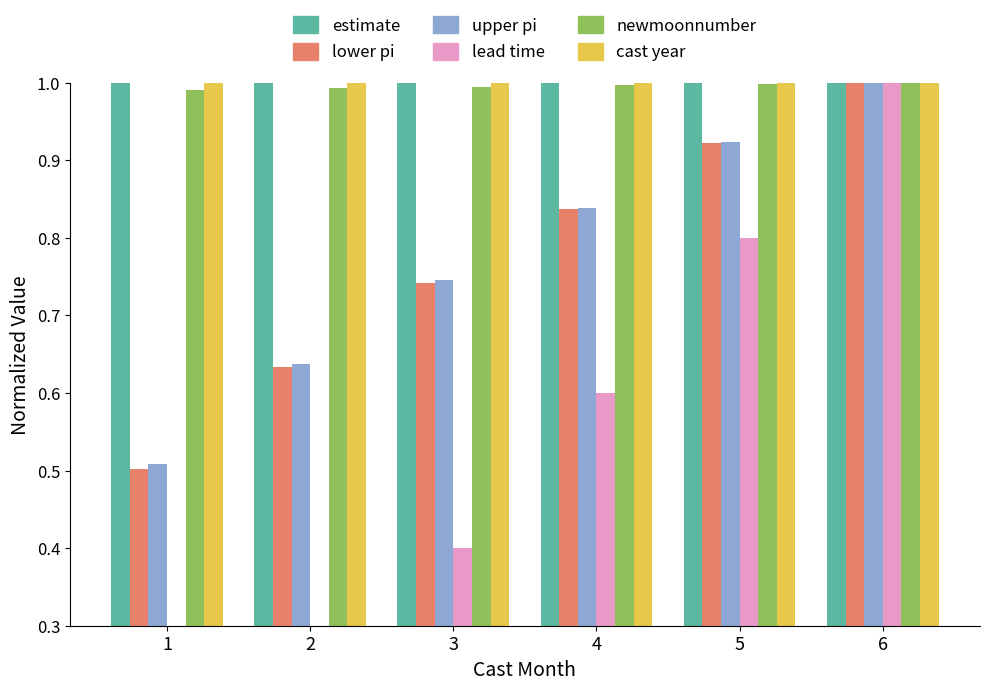

At 2, list the series in order from smallest to largest.

lead time newmoons, lower pi, upper pi, newmoonnumber, estimate, cast year